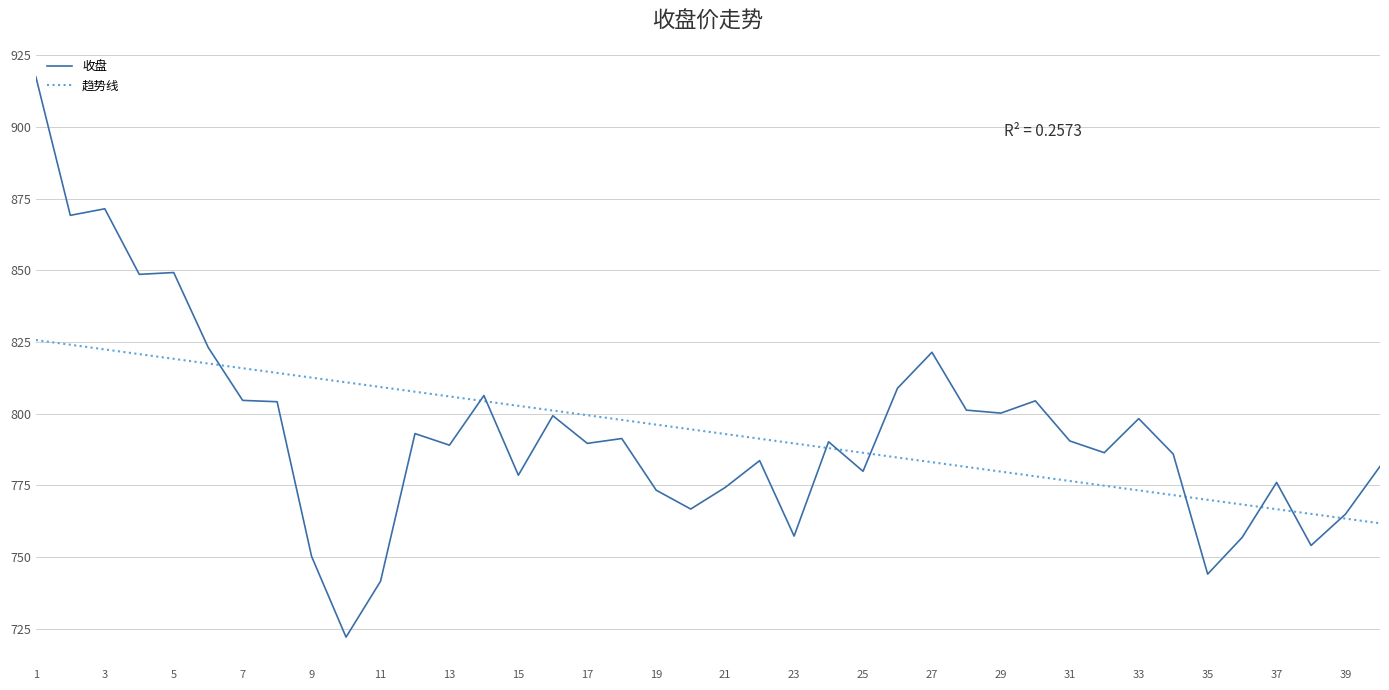

What is the greatest value displayed?

917.5